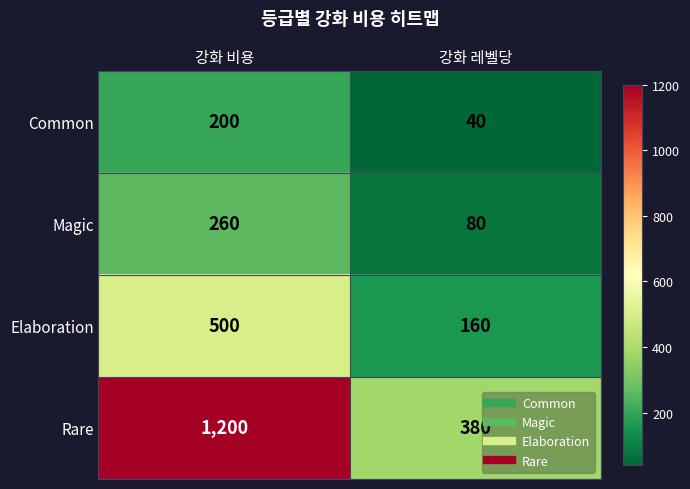

What value does the Common series have at 강화 비용?

200